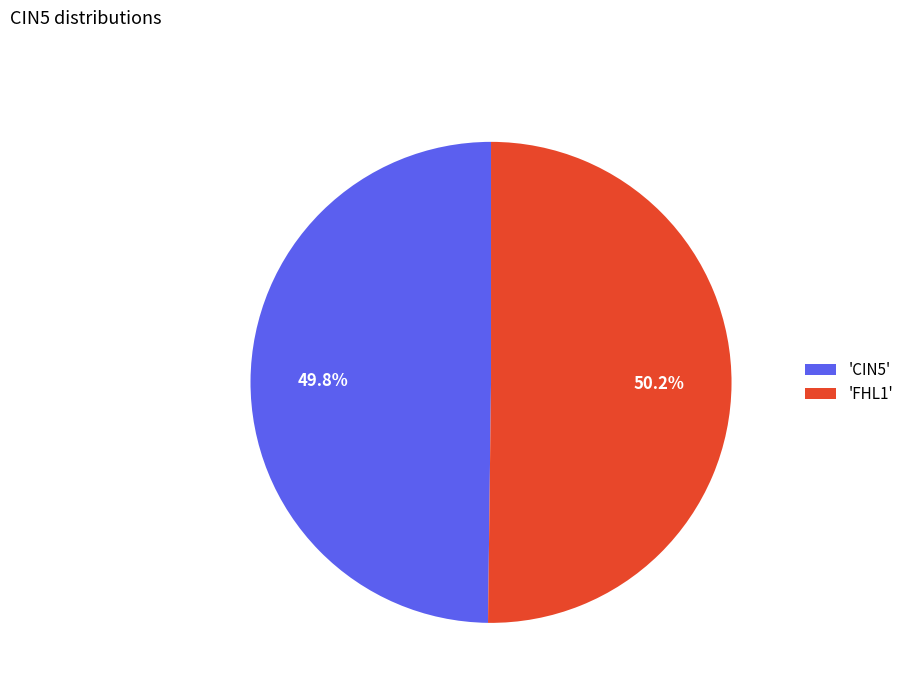

How many slices are in this pie chart?

2